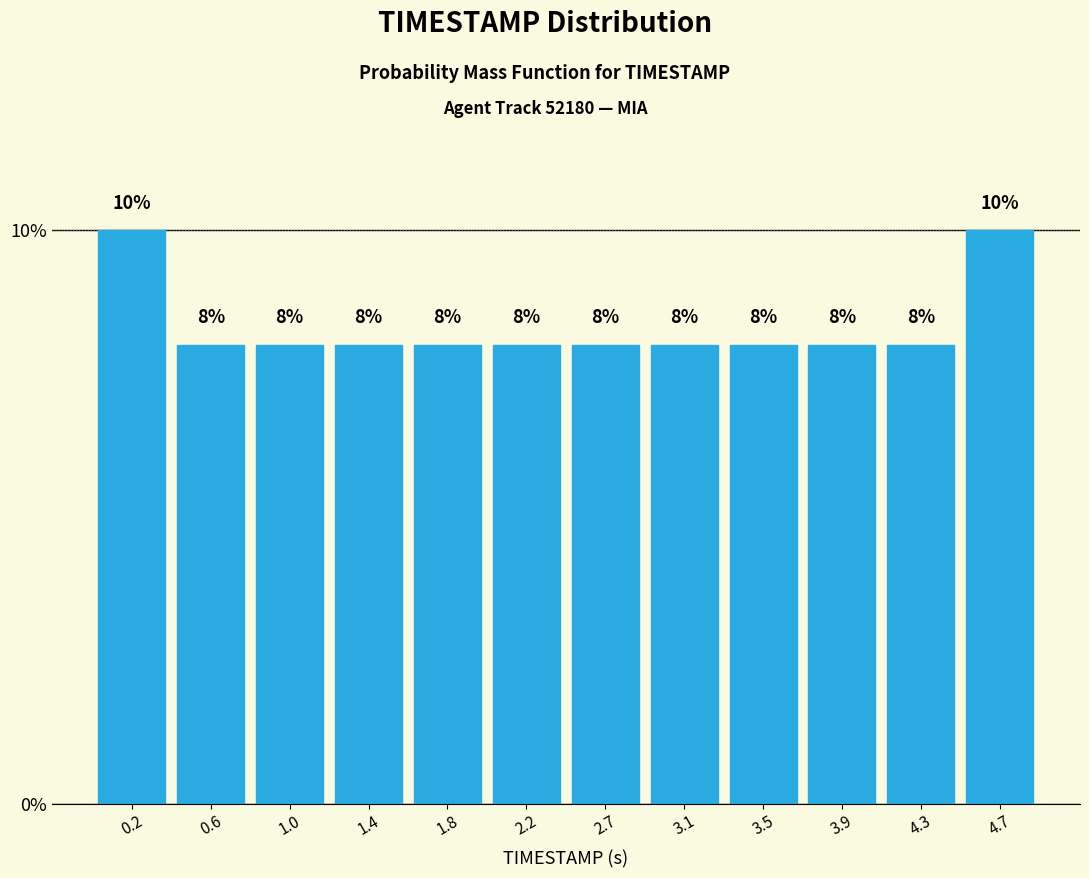

Reading left to right, transcribe this chart: for each bar, give the range it covers on the x-axis and its height. The bar edges are not printed on the chart, so give them approximately, as read against the axis.

0.00 to 0.40: 10
0.40 to 0.80: 8
0.80 to 1.25: 8
1.25 to 1.65: 8
1.65 to 2.05: 8
2.05 to 2.45: 8
2.45 to 2.85: 8
2.85 to 3.25: 8
3.25 to 3.70: 8
3.70 to 4.10: 8
4.10 to 4.50: 8
4.50 to 4.90: 10